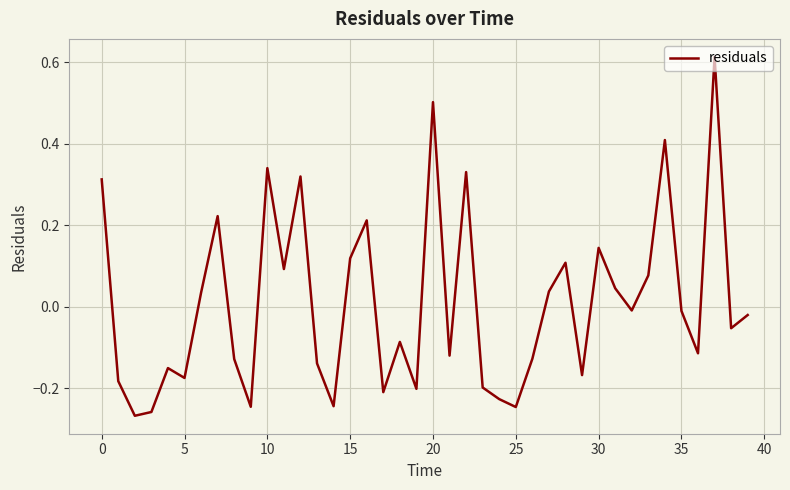

Reading right to left, transcribe all the data shown in this chart.

-0.0	-0.1	0.6	-0.1	-0.0	0.4	0.1	-0.0	0.0	0.1	-0.2	0.1	0.0	-0.1	-0.2	-0.2	-0.2	0.3	-0.1	0.5	-0.2	-0.1	-0.2	0.2	0.1	-0.2	-0.1	0.3	0.1	0.3	-0.2	-0.1	0.2	0.0	-0.2	-0.2	-0.3	-0.3	-0.2	0.3